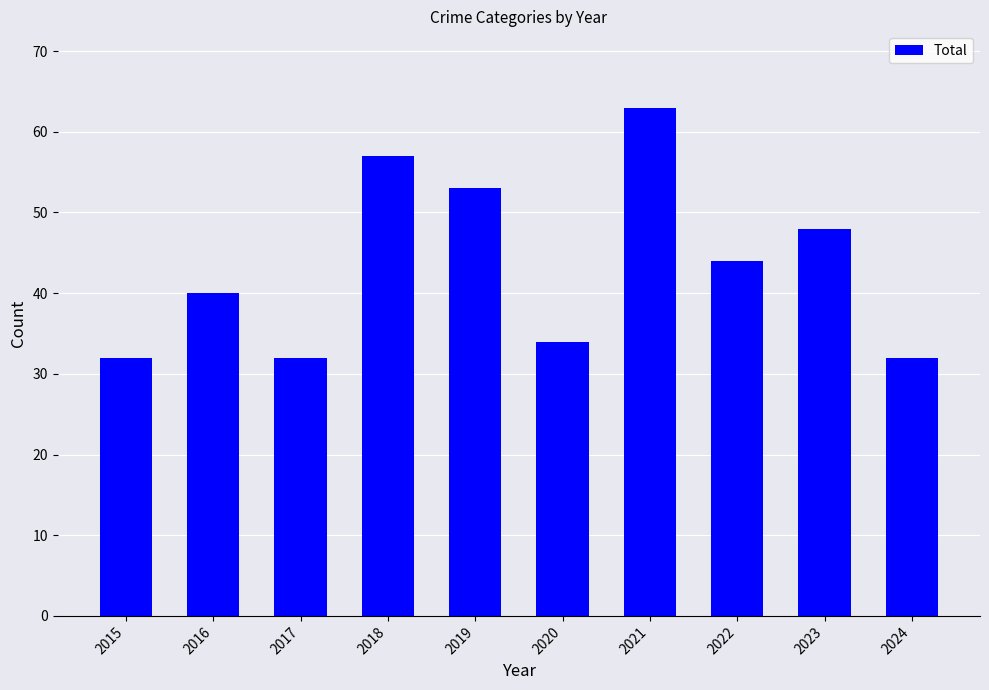

Approximately how many times larger is the value at 2019 compared to 2020?

1.6